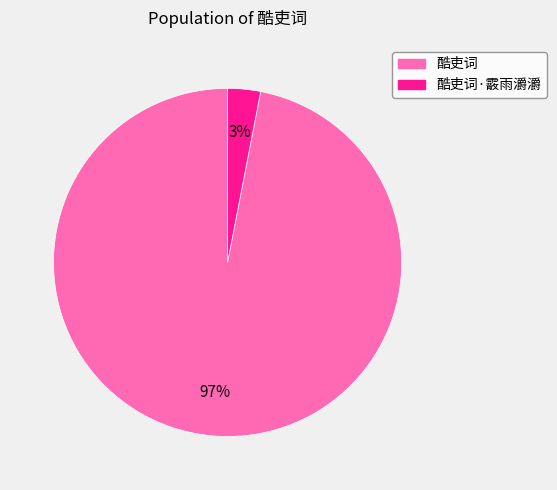

How many segments does this pie chart have?

2